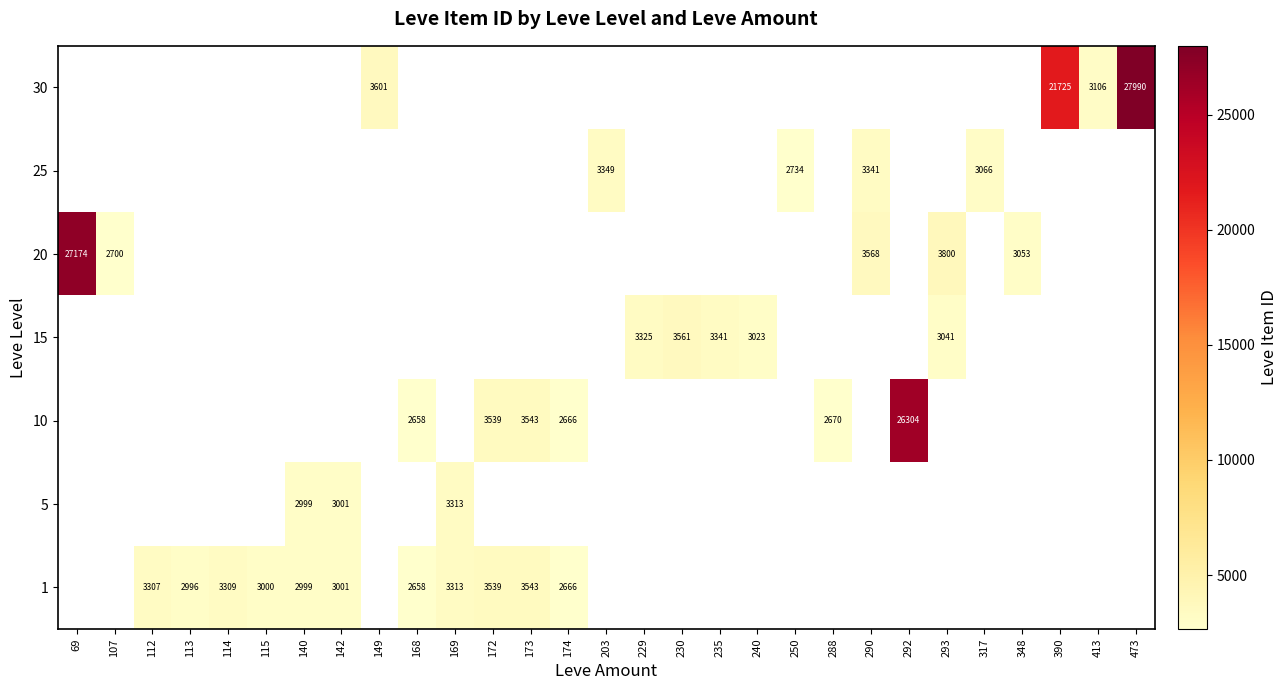

True or false: 25 has a value of 4833.1 at 317.

False